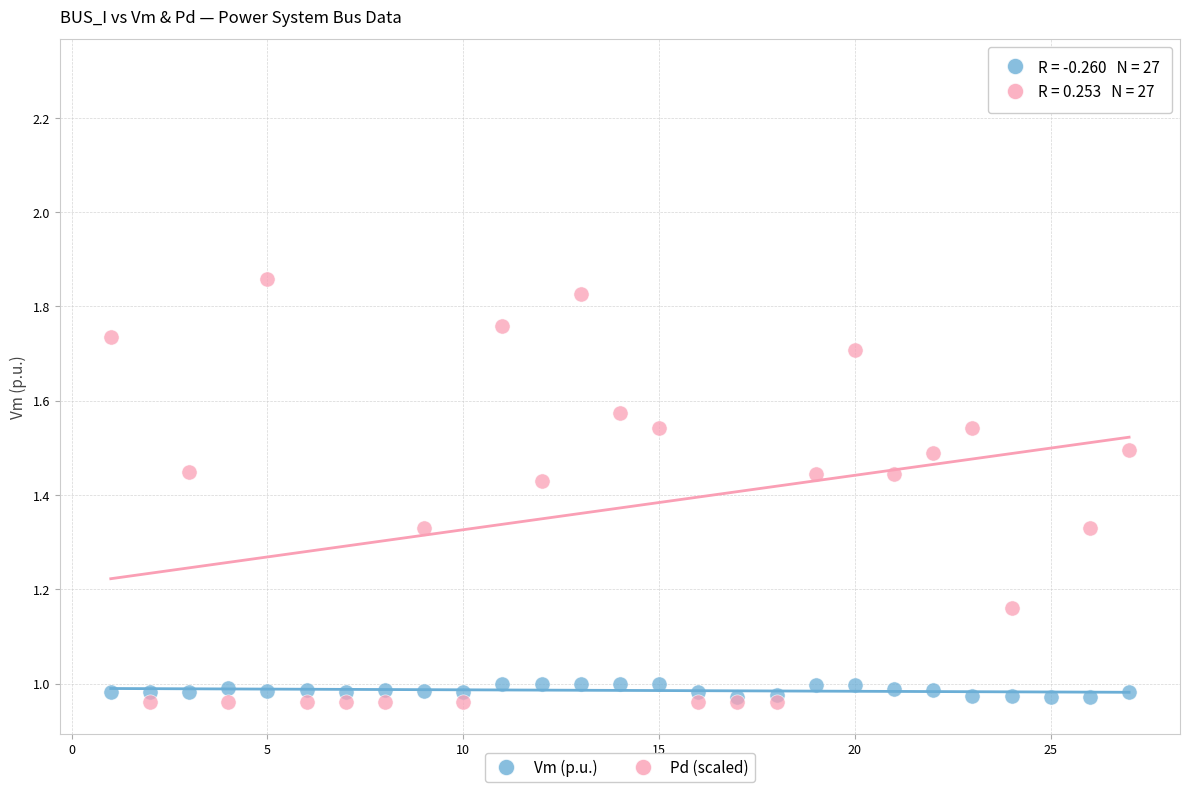

What are all the series names shown in the legend?

Vm (p.u.), Pd (scaled)